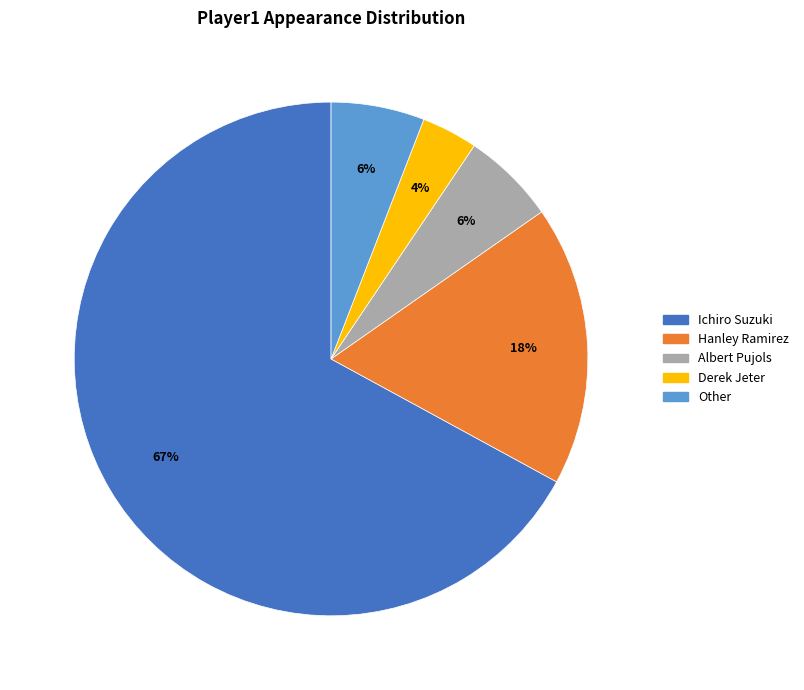

Which has a higher value, Derek Jeter or Hanley Ramirez?

Hanley Ramirez